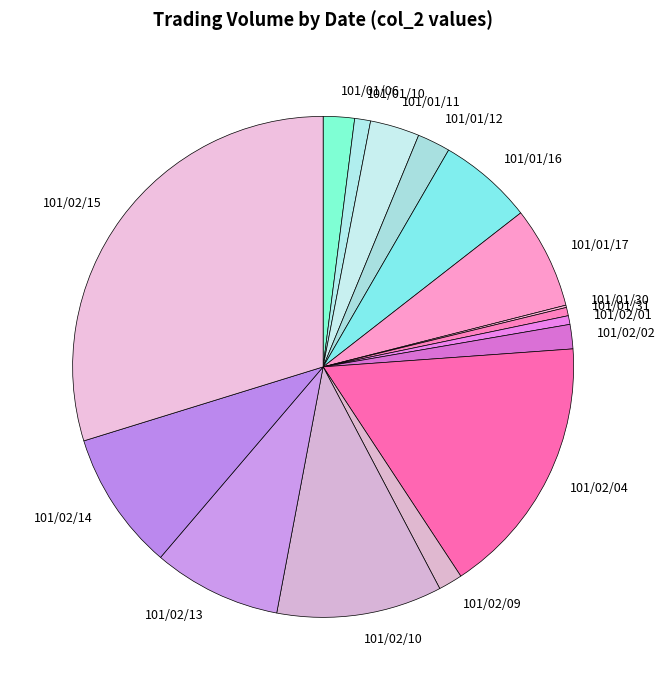

Which category has the biggest portion of the pie?

101/02/15